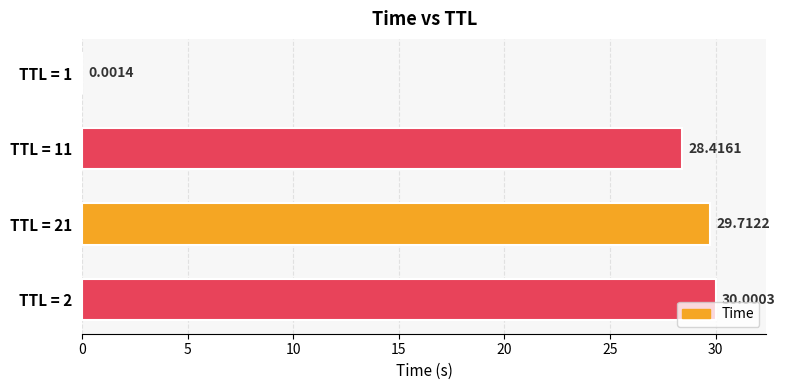

Between TTL = 11 and TTL = 2, which is larger?

TTL = 2